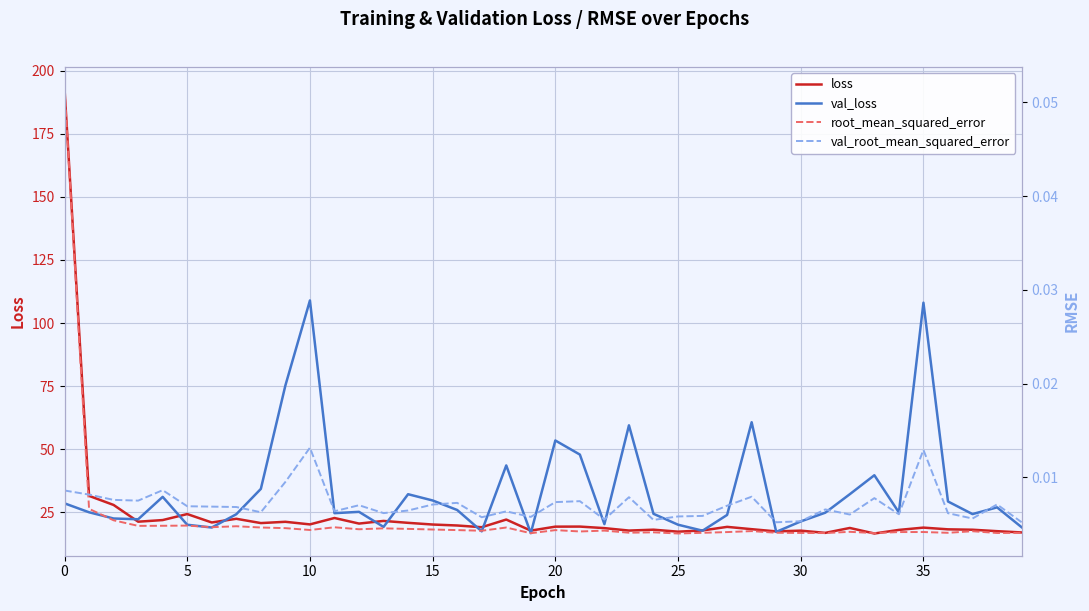

What is the total value across all series at 14?

53.1